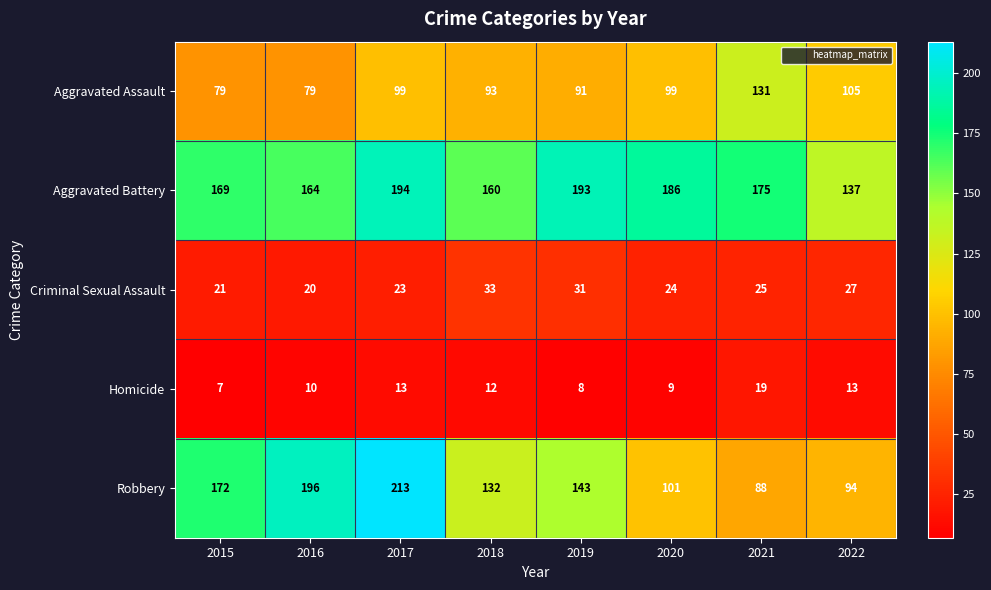

The value of Aggravated Assault at 2021 is 131. True or false?

True